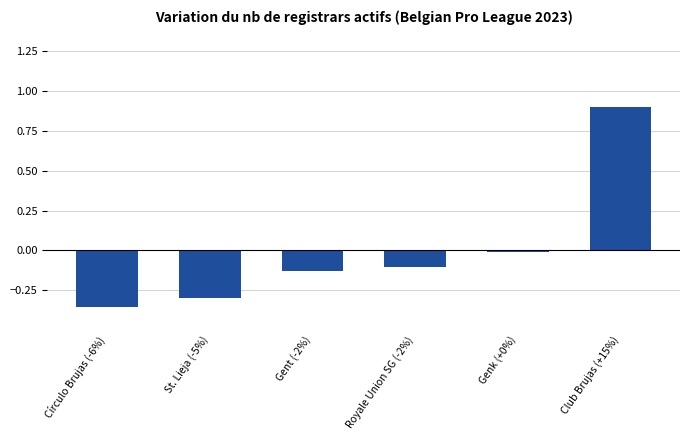

Which label corresponds to the largest value in the chart?

Club Brujas (+15%)